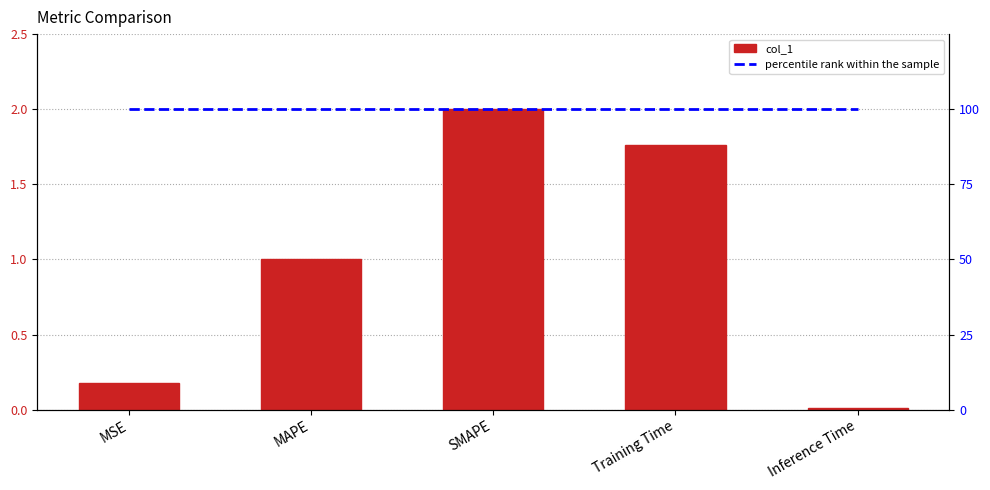

How many data points does each series have?

5